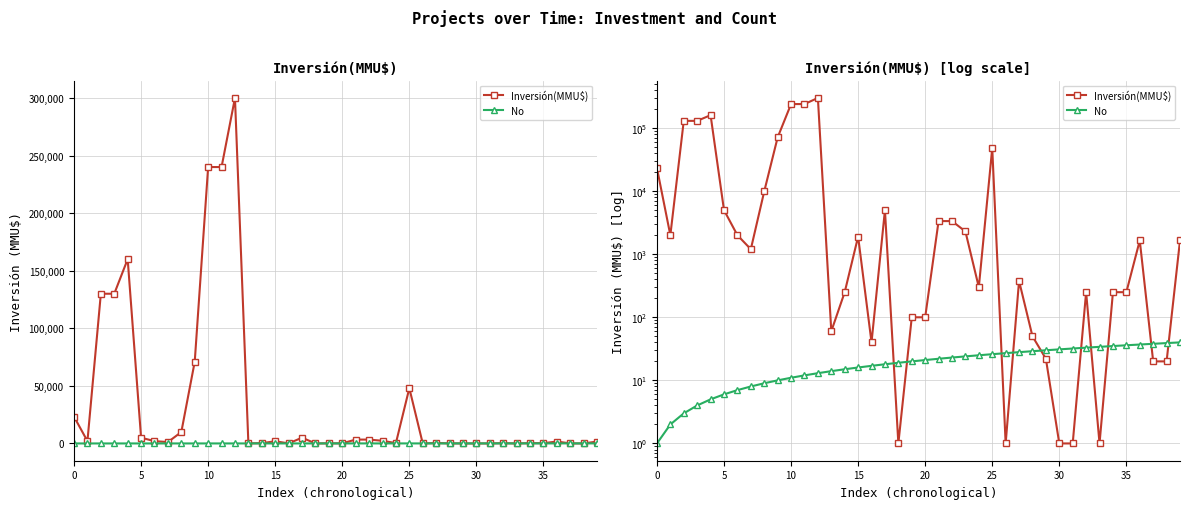

At which category is the sum across all series the highest?

12